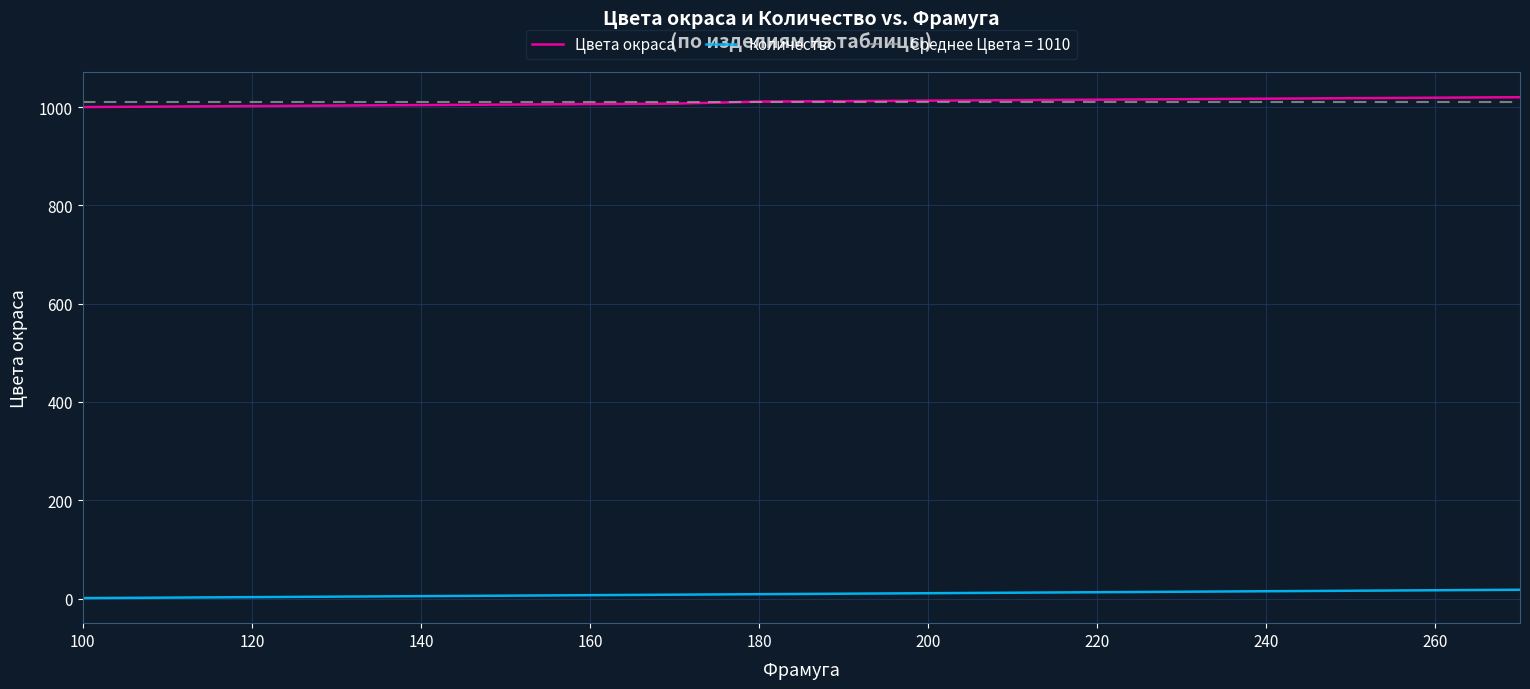

True or false: Цвета окраса has more than 1 points higher than both neighbors.

False